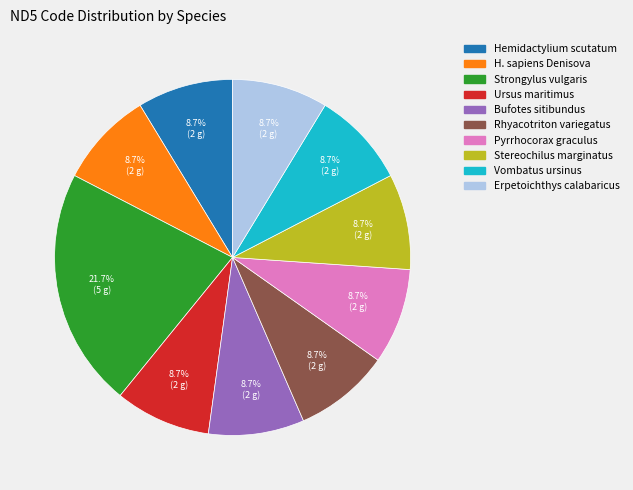

To the nearest percent, what is the difference between the largest and smallest slice percentages?

13%